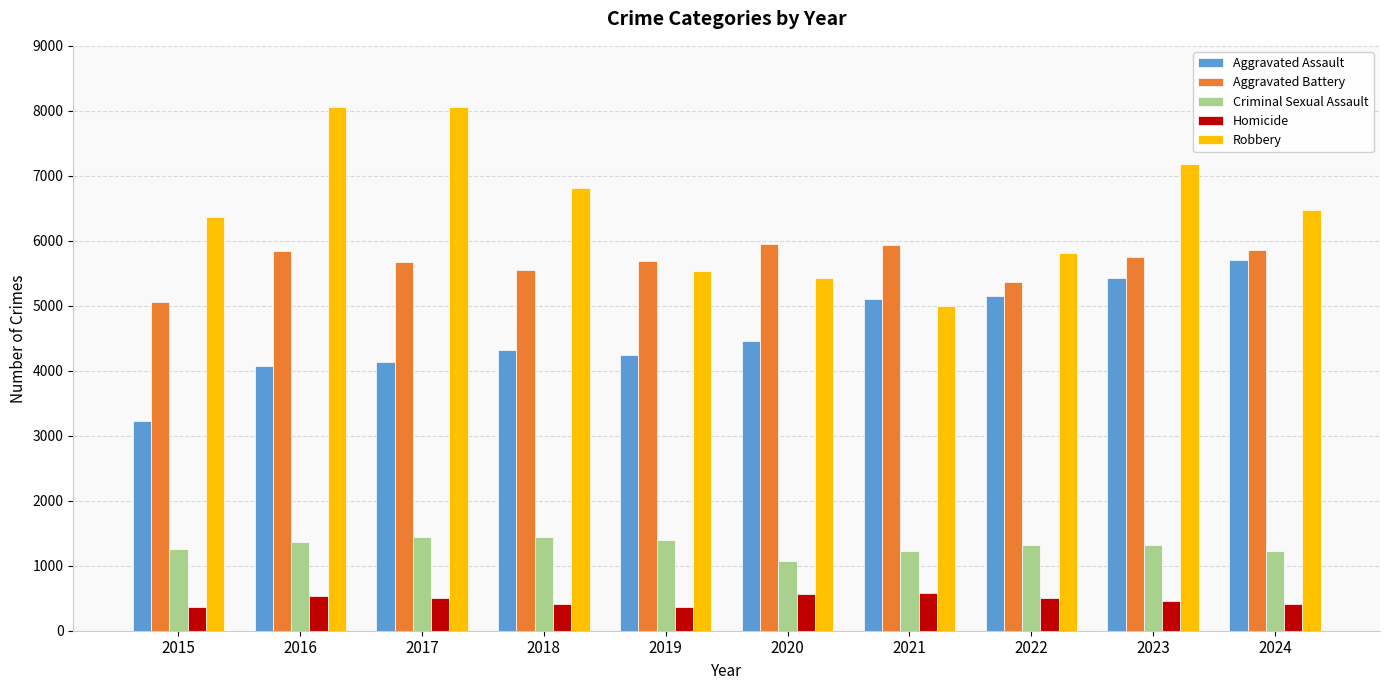

What is the difference between the maximum and minimum values in the Aggravated Battery series?

901